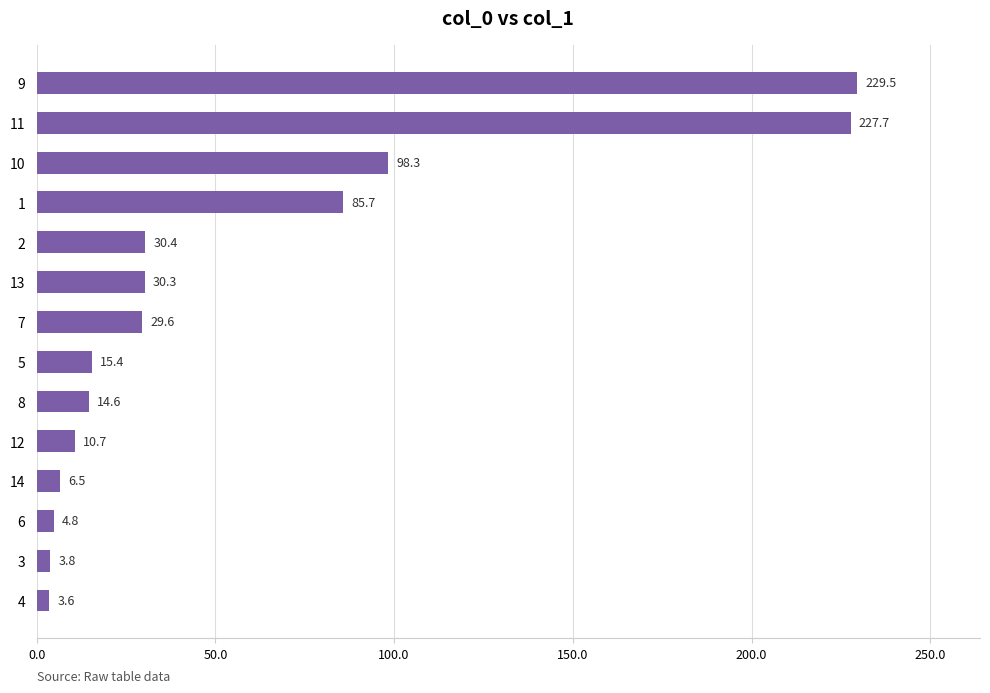

Rank the categories by value from highest to lowest.

9, 11, 10, 1, 2, 13, 7, 5, 8, 12, 14, 6, 3, 4